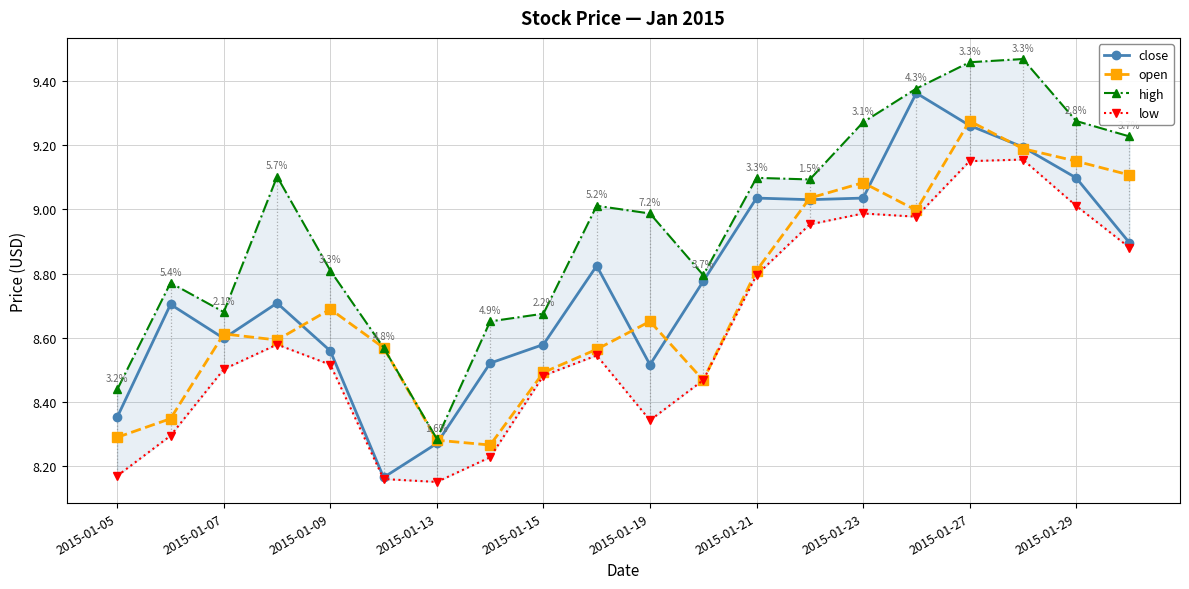

True or false: open has more than 2 interior local peaks.

True